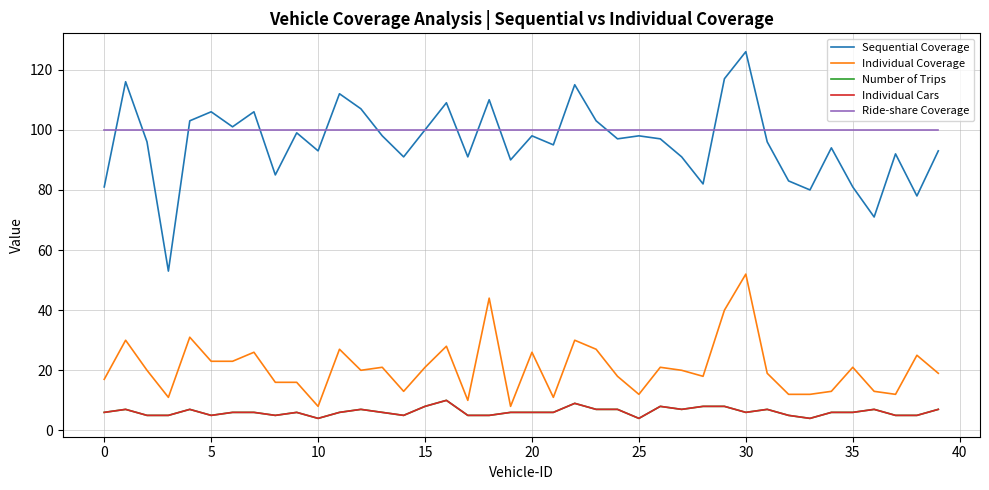

Does the chart display data point markers on the line(s)?

No